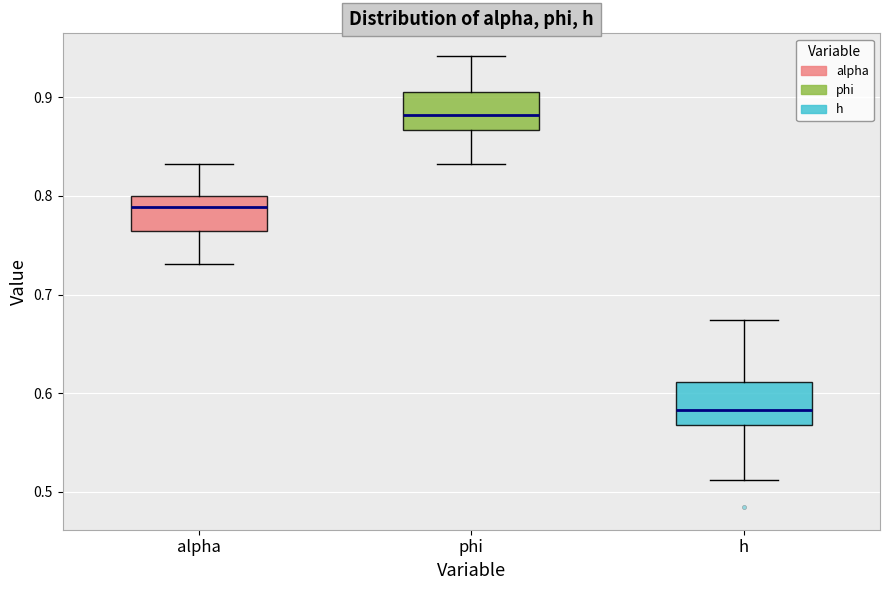

Reading left to right, read every box against the y-axis: the position of its median line, the range the box covers, and the ends of its whiskers. The values are not printed on the chart, so give them approximately, as read against the axis.

alpha: median 0.79, box 0.76 to 0.80, whiskers 0.73 to 0.83
phi: median 0.88, box 0.87 to 0.91, whiskers 0.83 to 0.94
h: median 0.58, box 0.57 to 0.61, whiskers 0.51 to 0.67